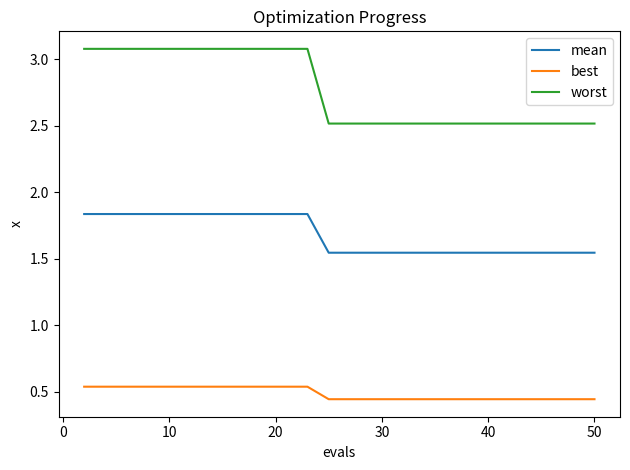

Which series has the largest range (max minus min)?

worst